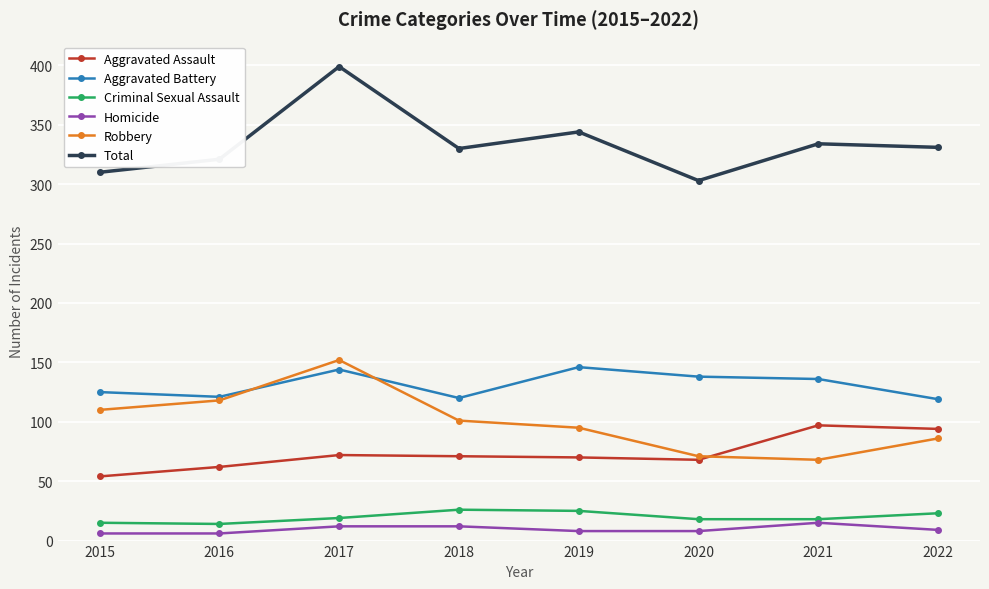

What is the sum of all Aggravated Assault values?

588